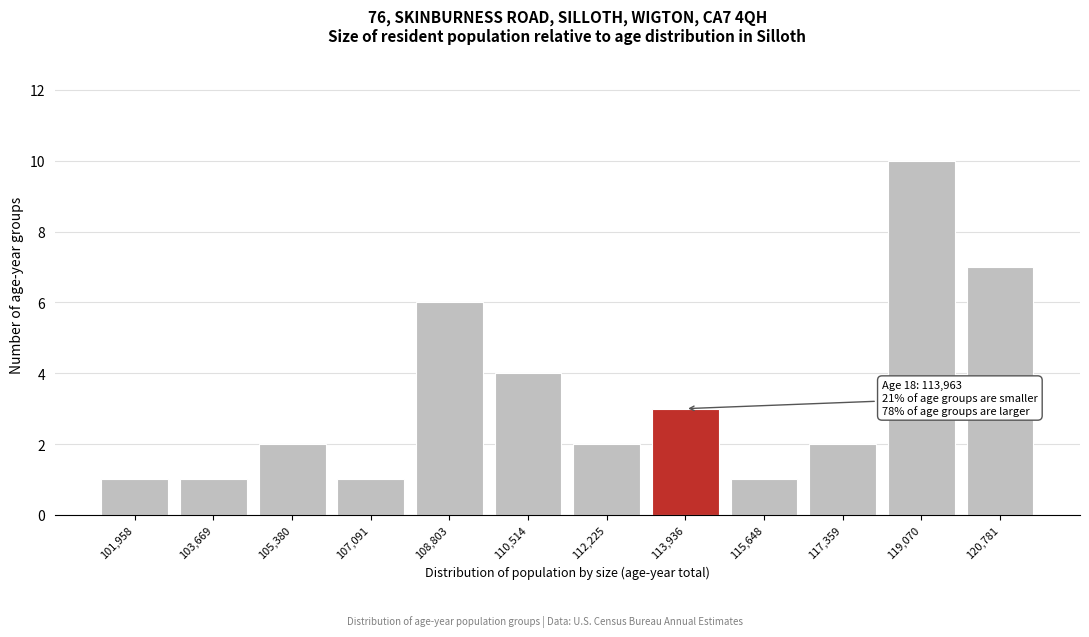

Reading left to right, transcribe all the data shown in this chart.

101,958=1	103,669=1	105,380=2	107,091=1	108,803=6	110,514=4	112,225=2	113,936=3	115,648=1	117,359=2	119,070=10	120,781=7